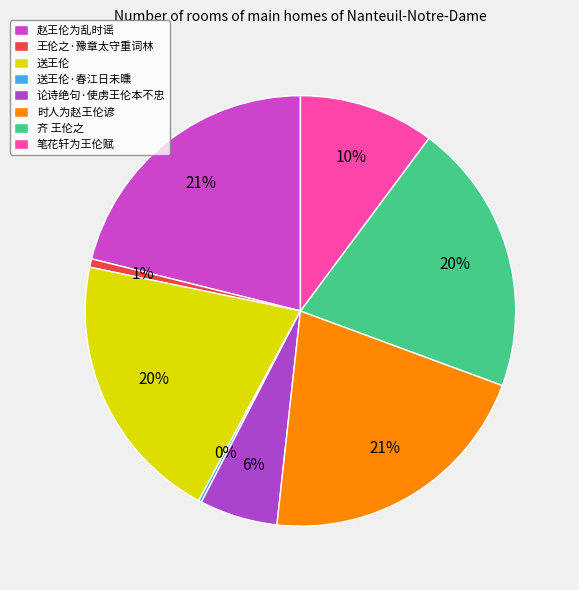

Which category has the smallest portion of the pie?

送王伦·春江日未曛